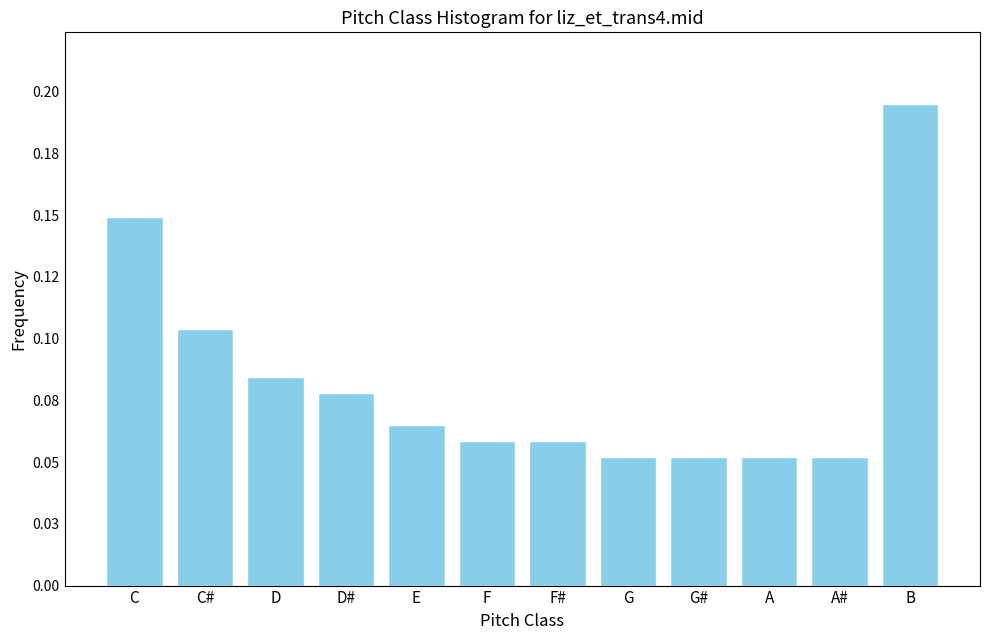

Are the bars horizontal?

No